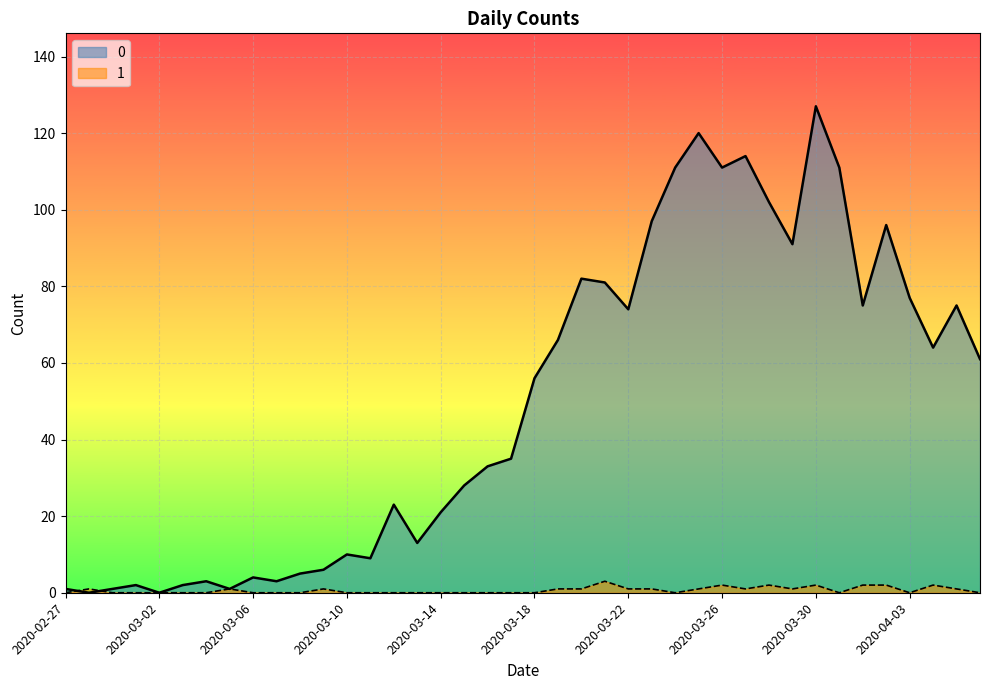

How many categories are shown in the chart?

40